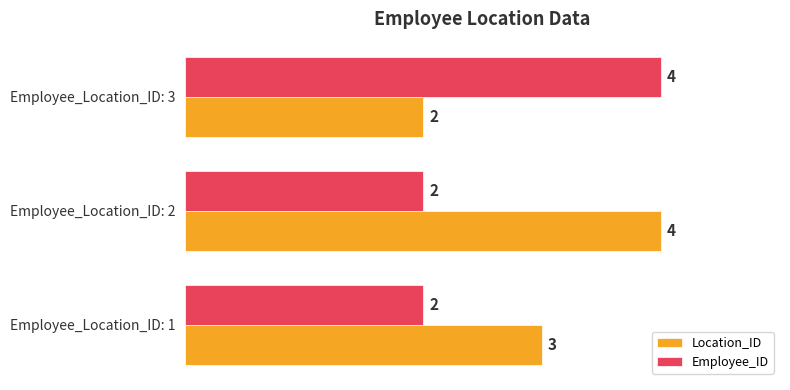

Is the value of Location_ID at Employee_Location_ID: 2 greater than the value of Employee_ID at Employee_Location_ID: 1?

Yes